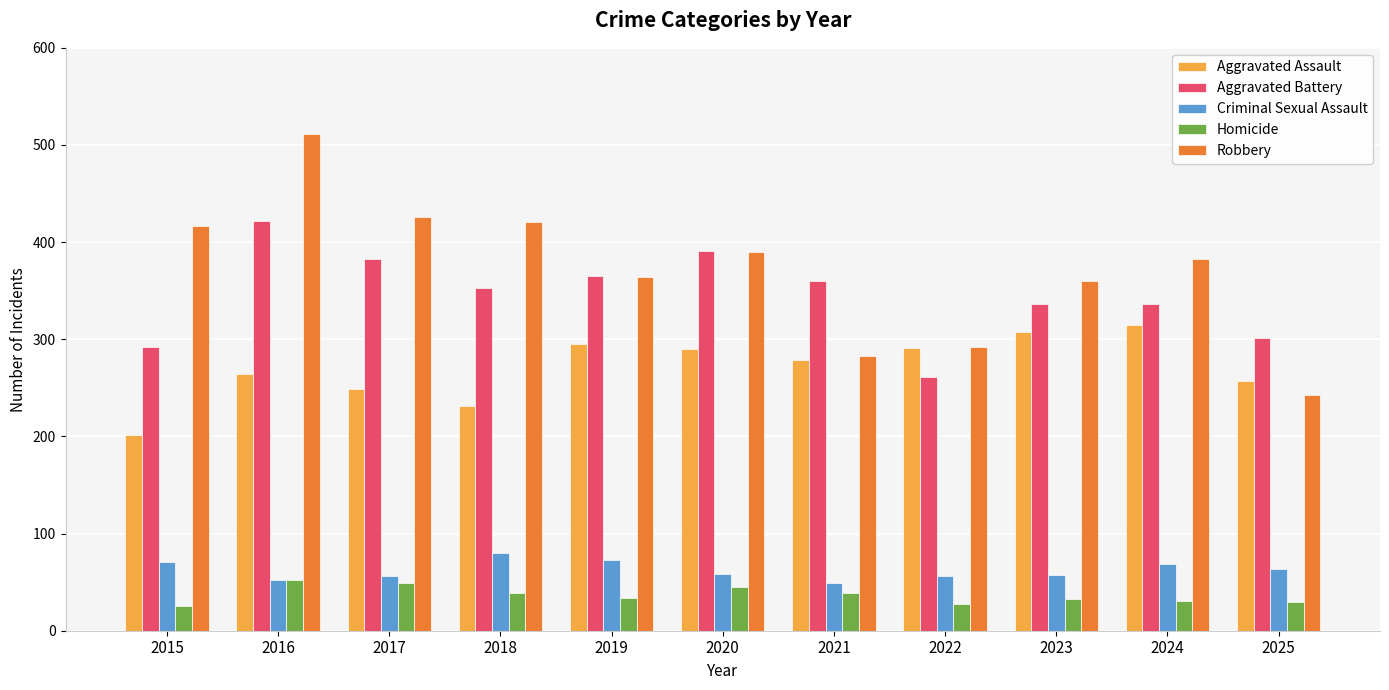

Which series has the widest spread of values?

Robbery